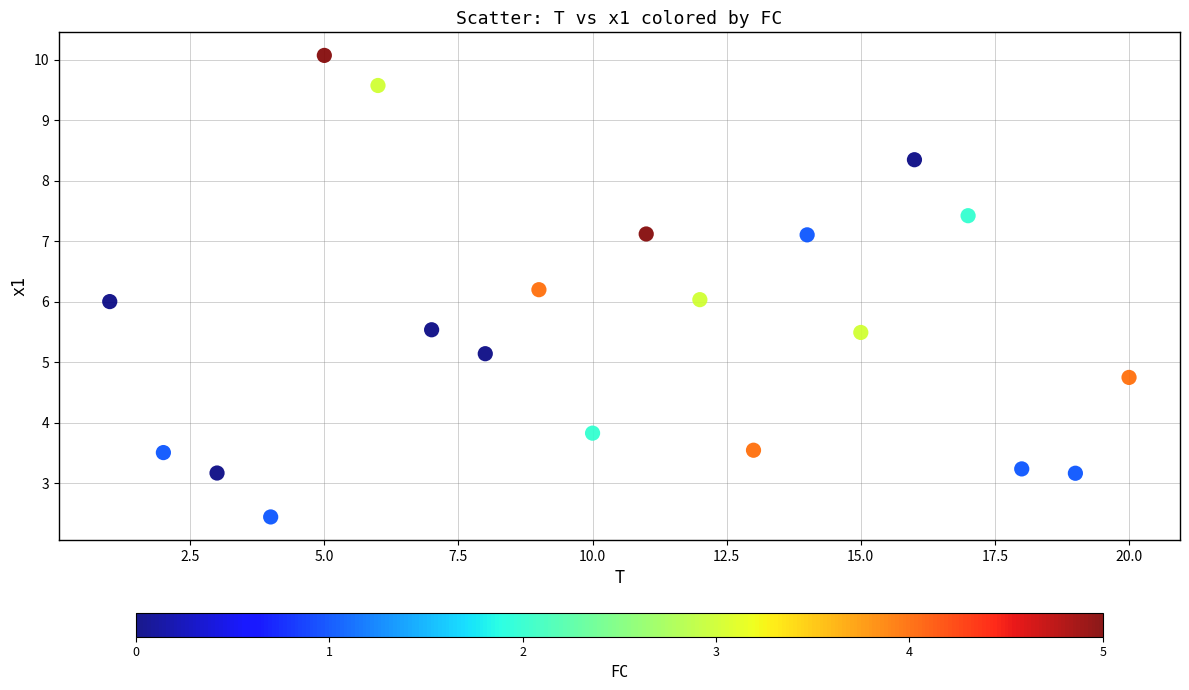

What is the range of X values (max minus min)?

19.0